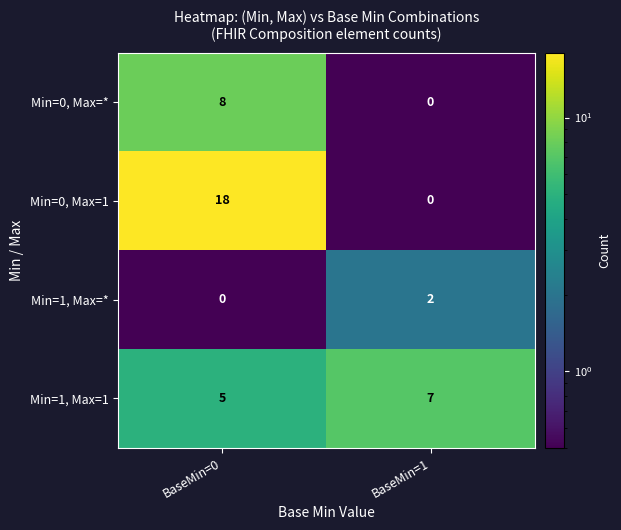

What is the average value of the Min=0, Max=1 series?

9